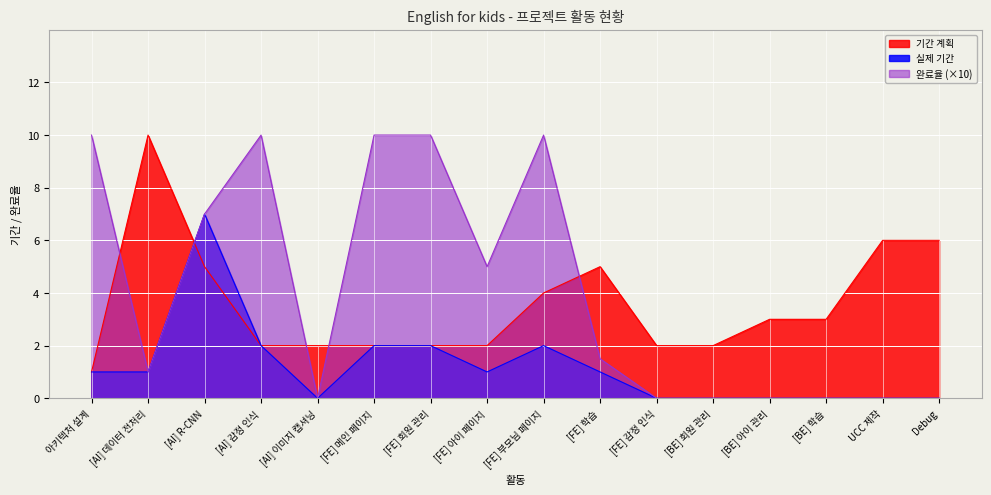

What is the sum of all 기간 계획 values?

57.0